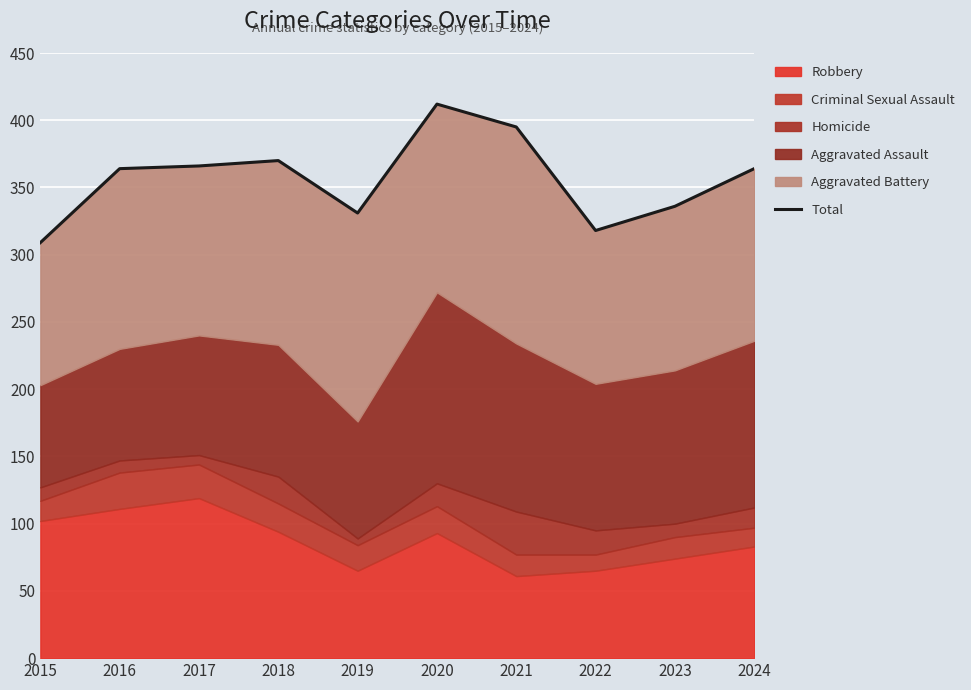

Does the chart display data point markers on the line(s)?

No